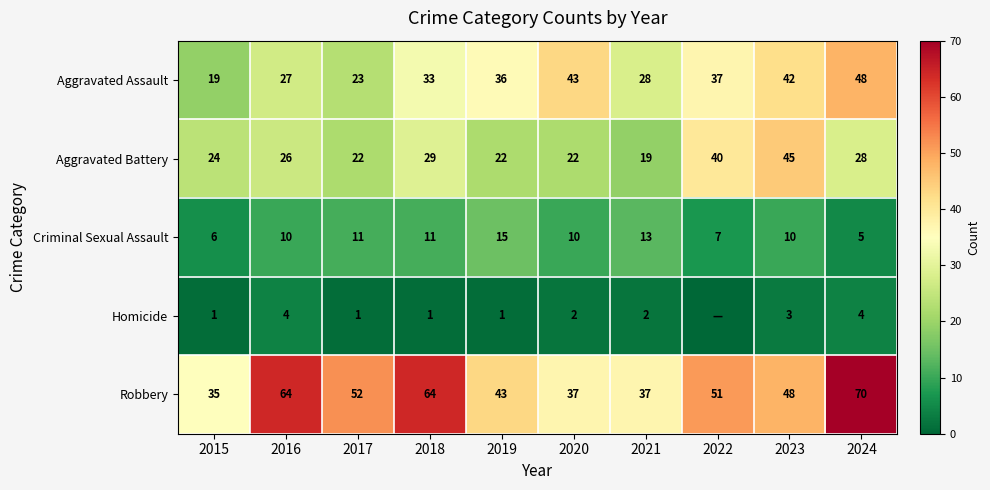

The Criminal Sexual Assault series shows 2 at 2022. True or false?

False